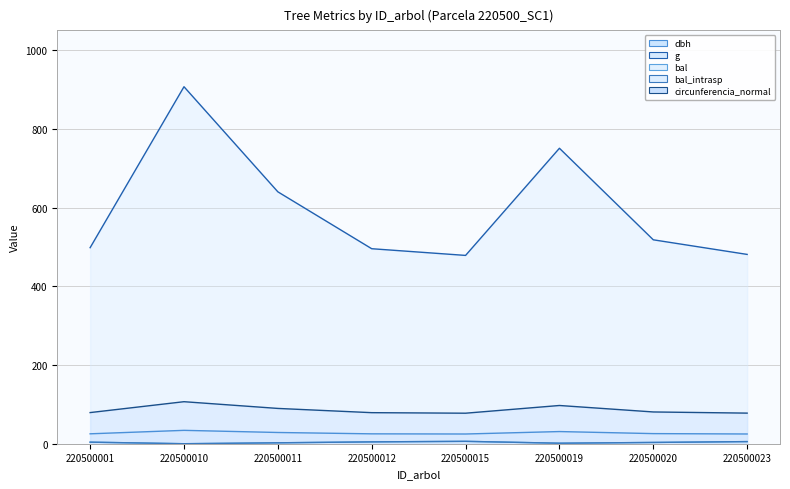

Which series has the widest spread of values?

g